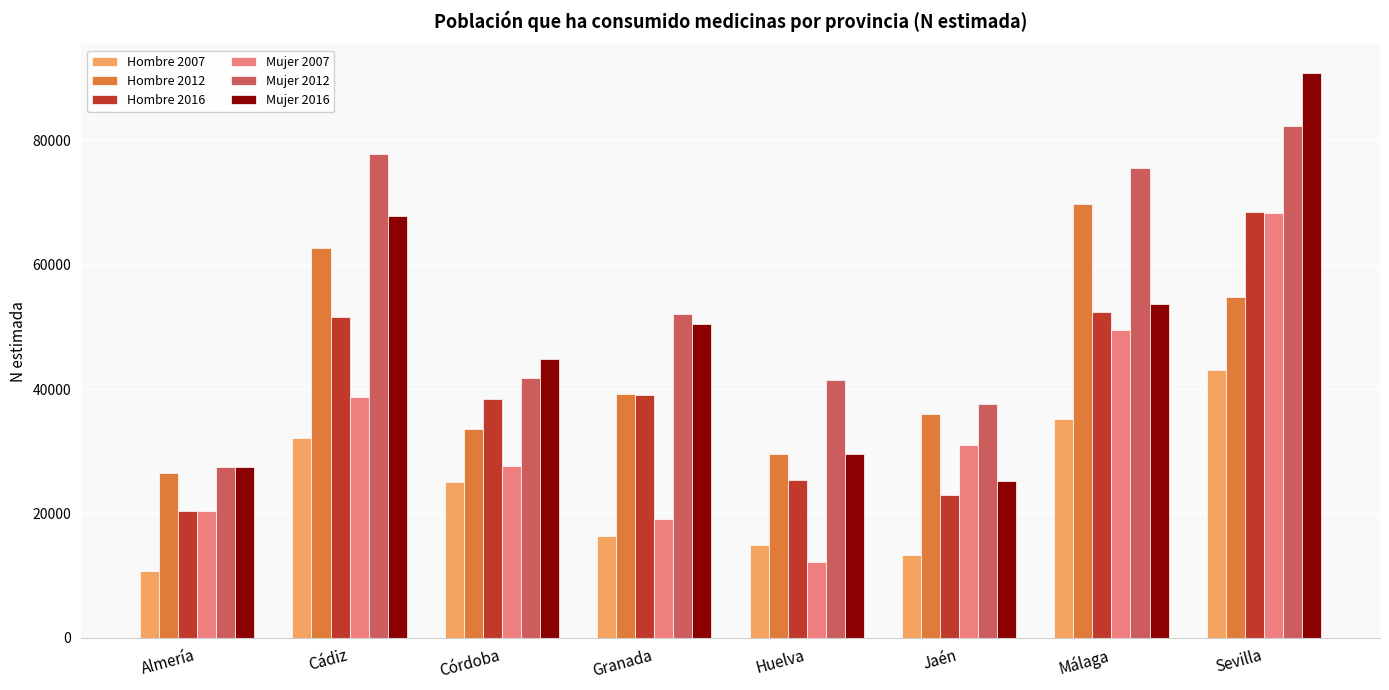

How many data points in Hombre 2007 are less than 25062?

4